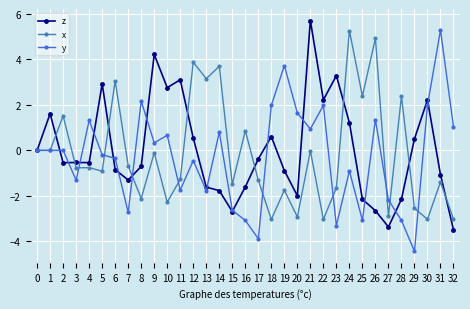

What is the total value across all series at 27?

-8.4